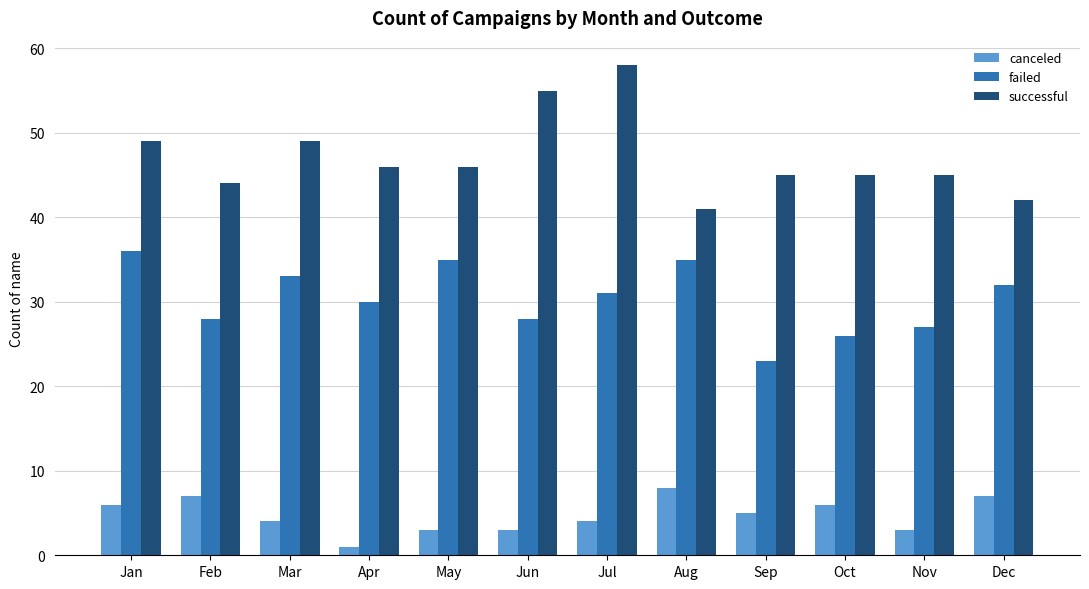

Which series has the widest spread of values?

successful